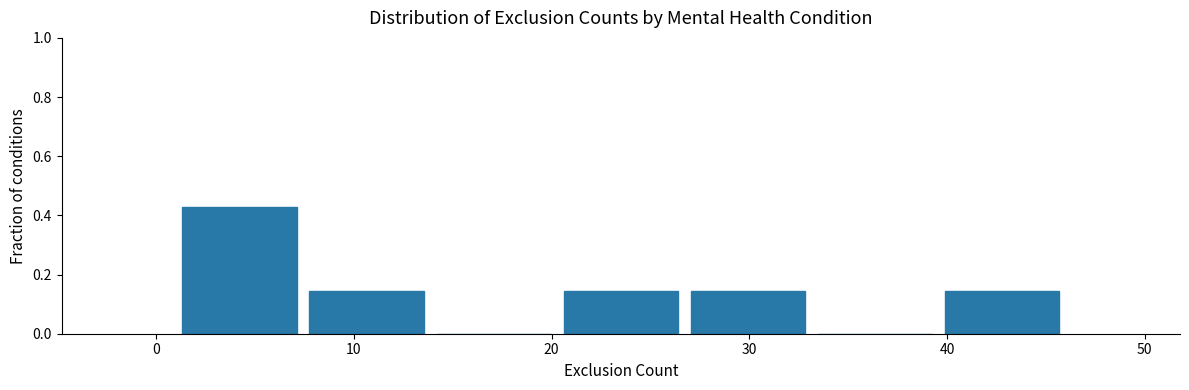

Reading left to right, list every bar in this chart as the range it spans on the x-axis followed by its height. Neither the bar edges nor the heights are printed on the chart, so give them approximately, as read against the axes.

1 to 7: 0.42
7 to 14: 0.14
14 to 20: 0
20 to 27: 0.14
27 to 33: 0.14
33 to 40: 0
40 to 46: 0.14